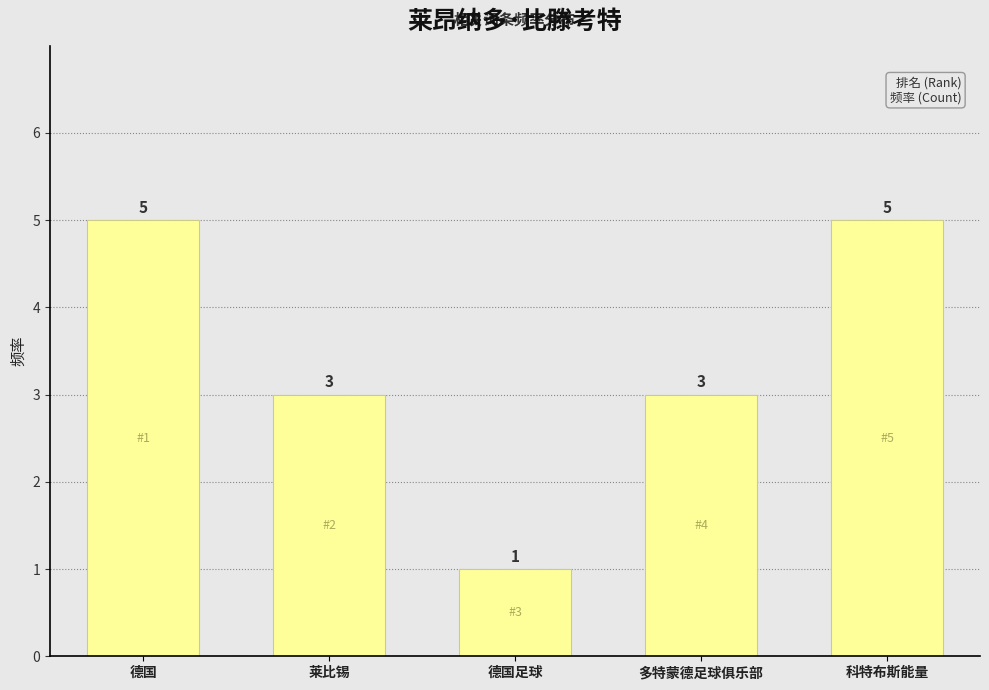

Where does the data first go above 3?

德国